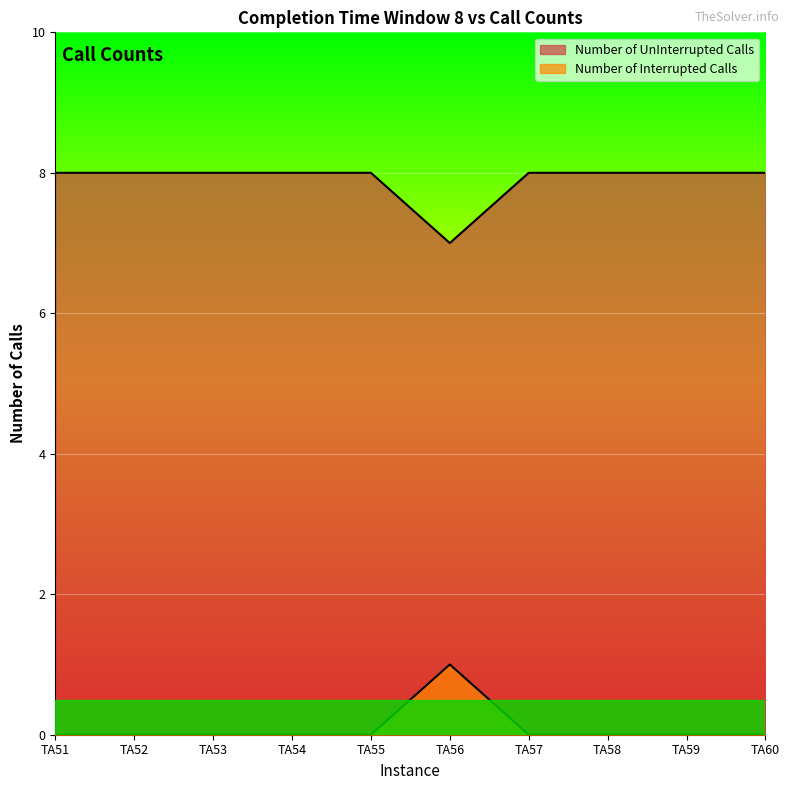

What is the difference between the maximum and minimum values in the Number of Interrupted Calls series?

1